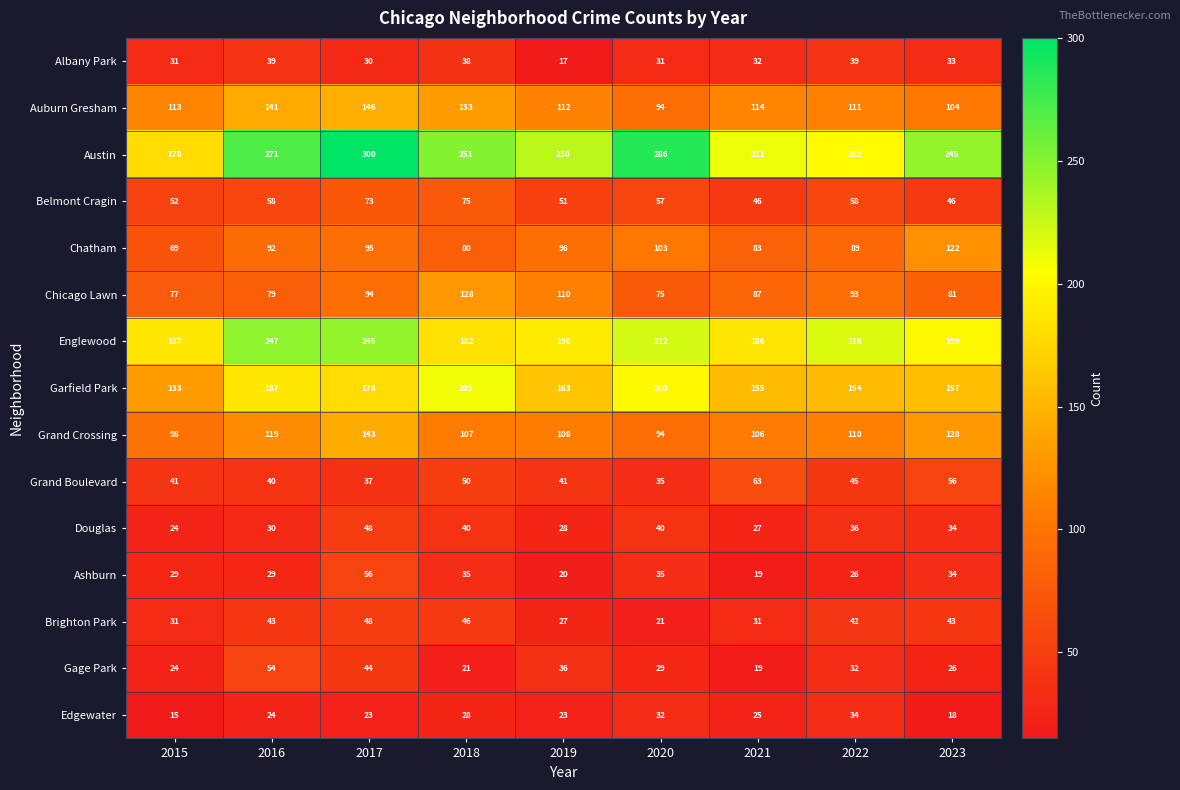

What is the difference between the Albany Park values at 2021 and 2016?

7